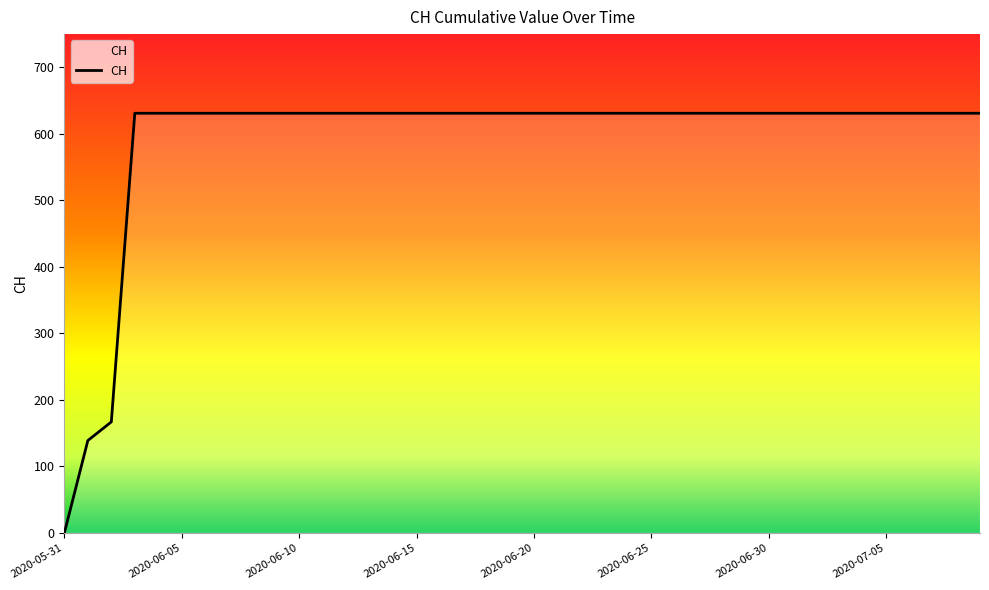

How many lines are shown in the chart?

1